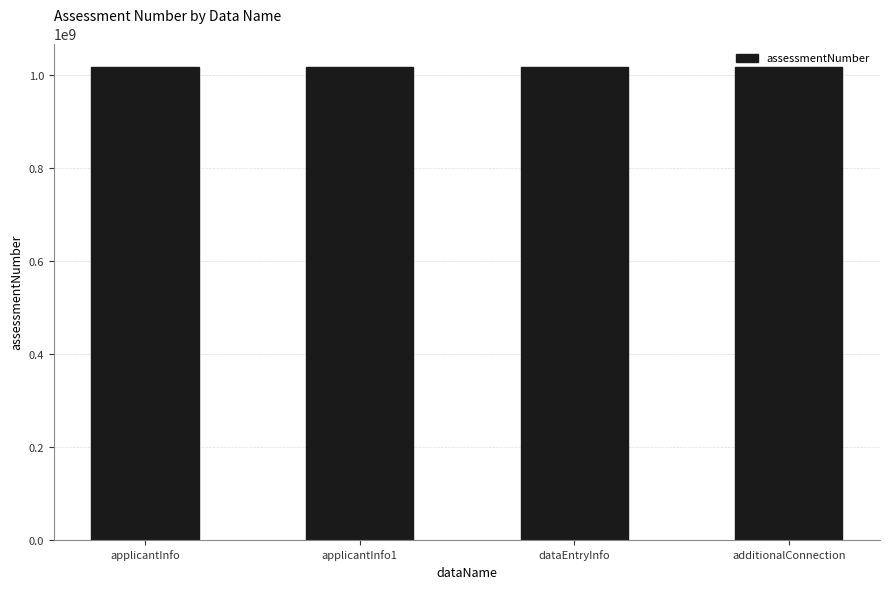

What is the ratio of the value at dataEntryInfo to the value at applicantInfo?

1.0